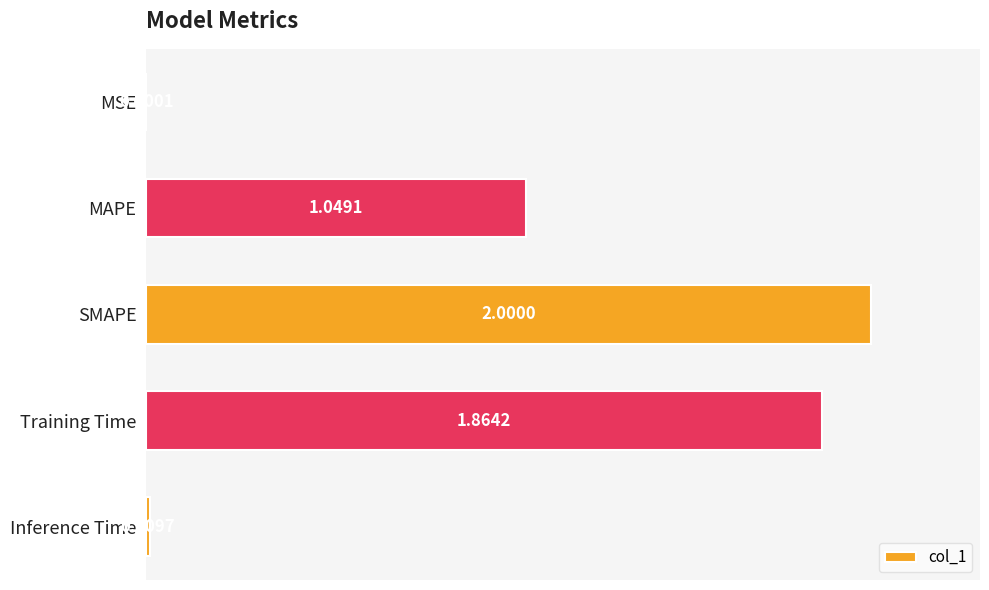

Which label corresponds to the largest value in the chart?

SMAPE